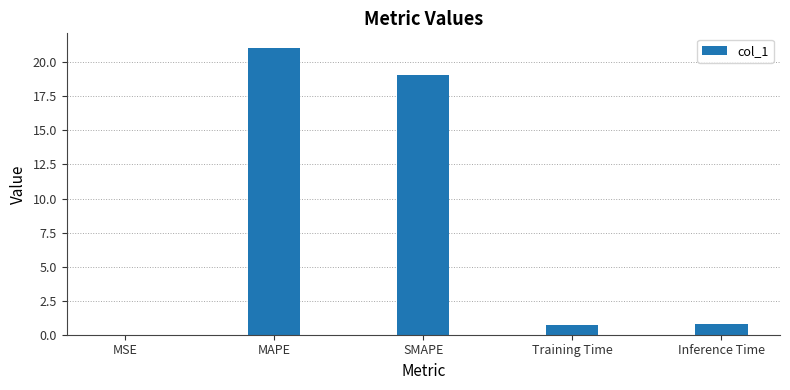

What is the sum of all values?

41.6